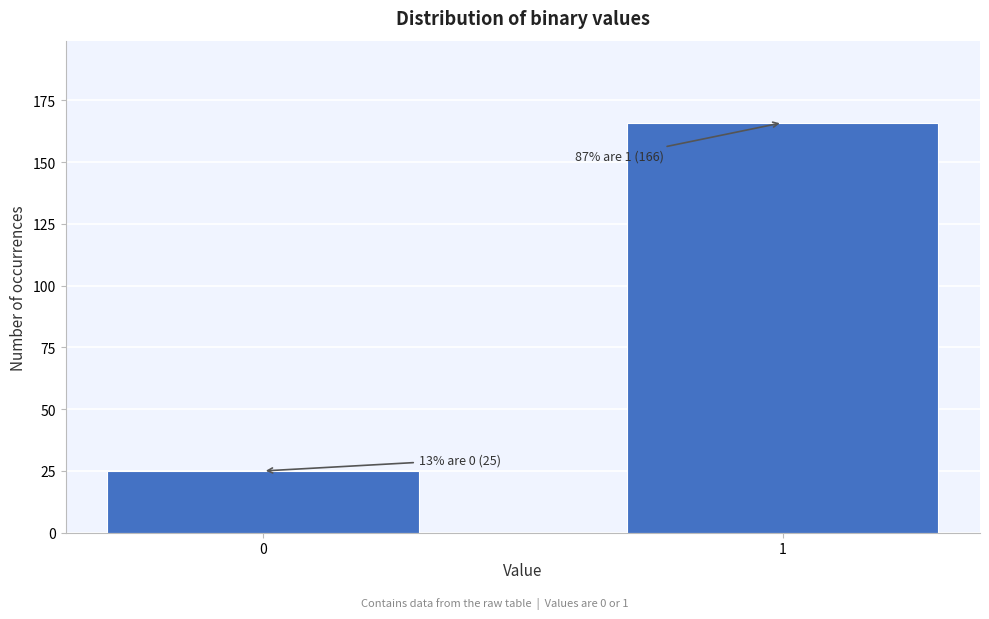

Reading left to right, list all the values displayed in this chart.

0=25	1=166